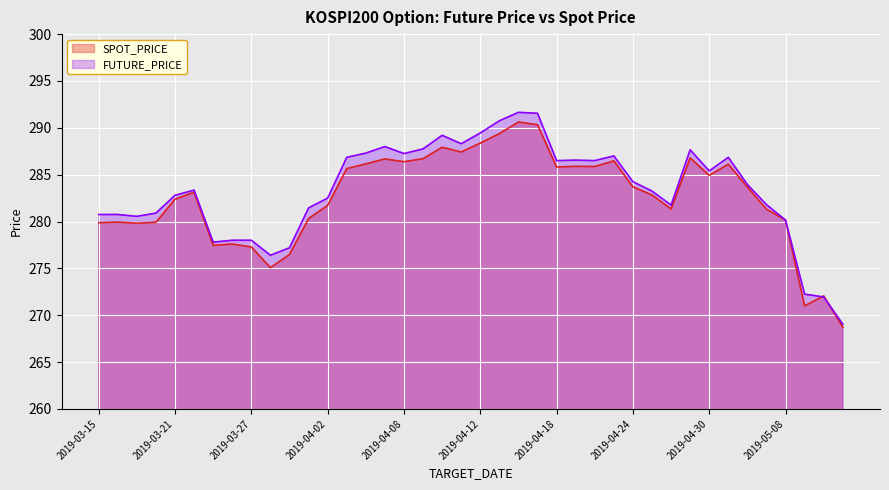

True or false: FUTURE_PRICE has more than 0 points higher than both neighbors.

True